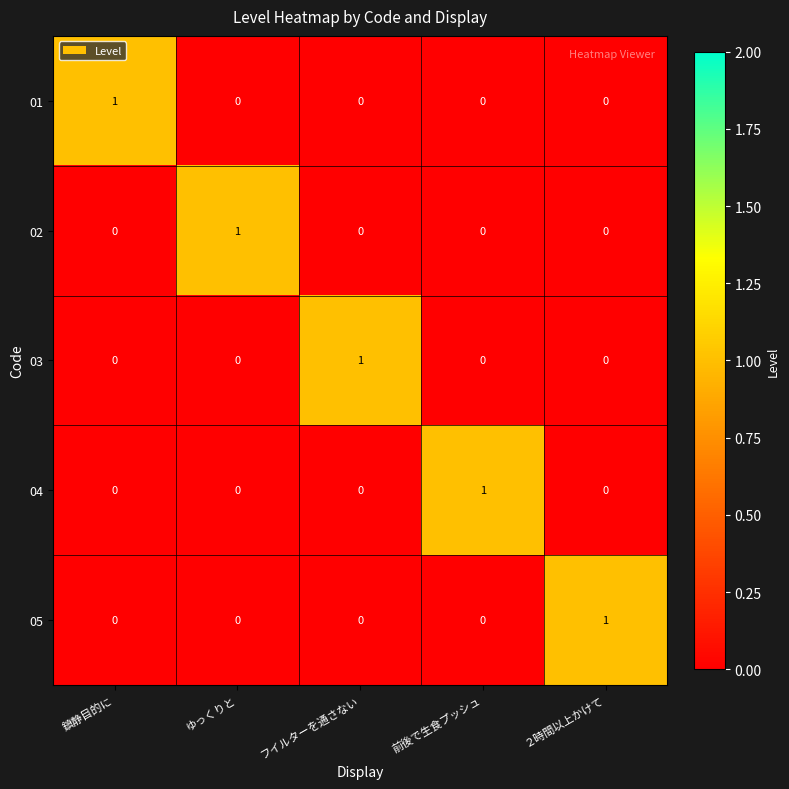

How many categories are shown in the chart?

5